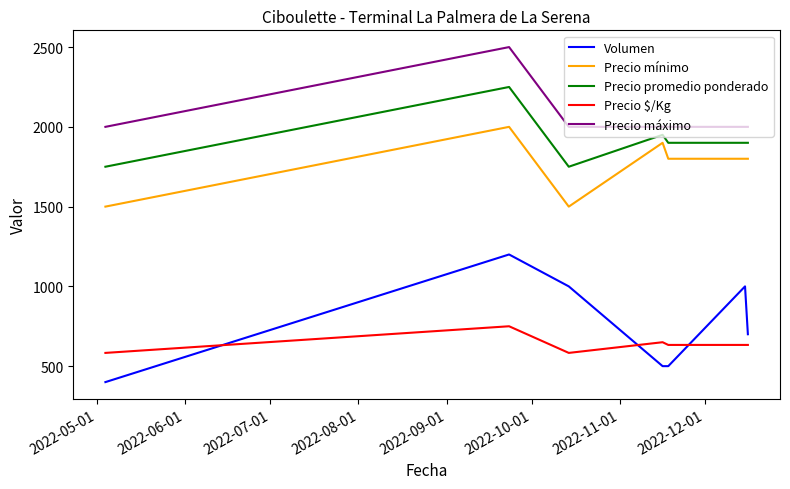

How many categories are shown in the chart?

7